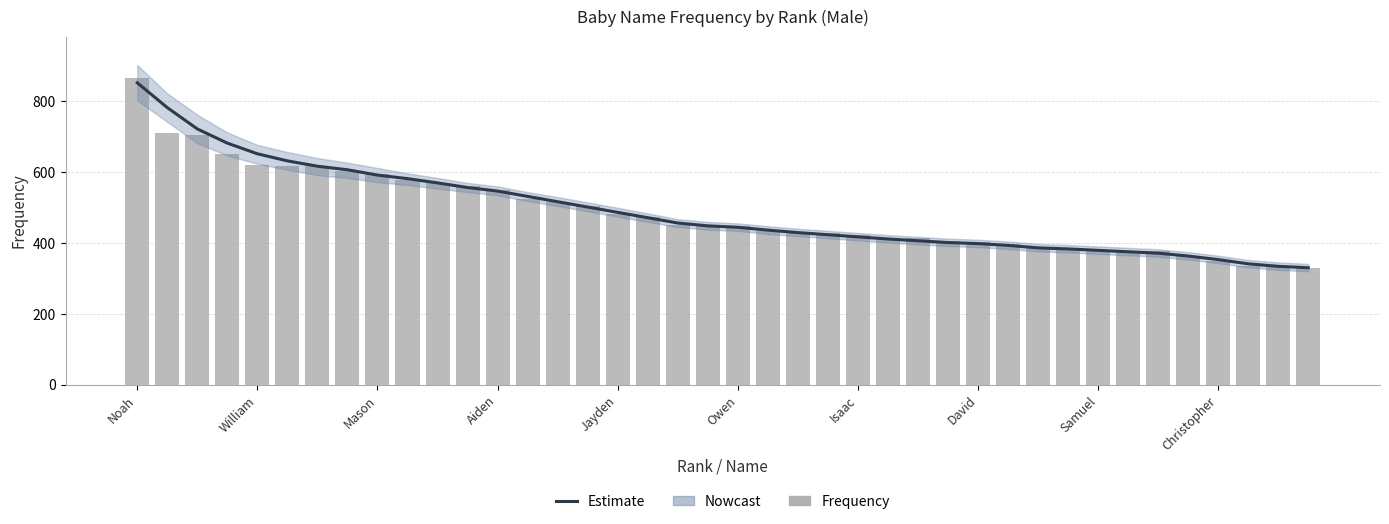

Which category has the highest value across all series?

Noah